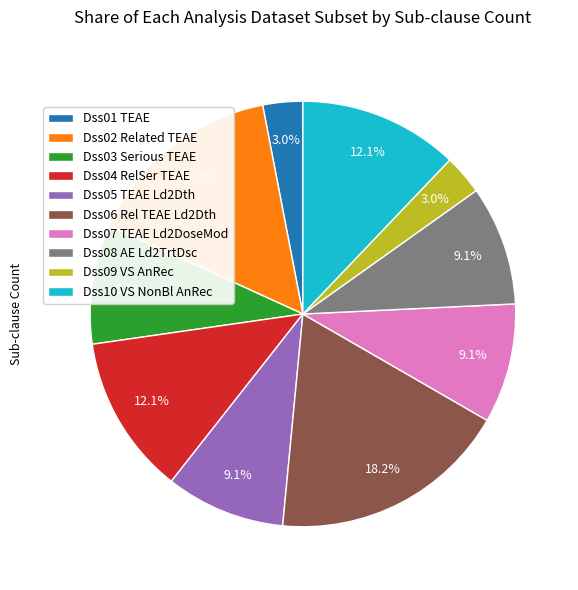

Which slice is the largest?

Dss06 Rel TEAE Ld2Dth